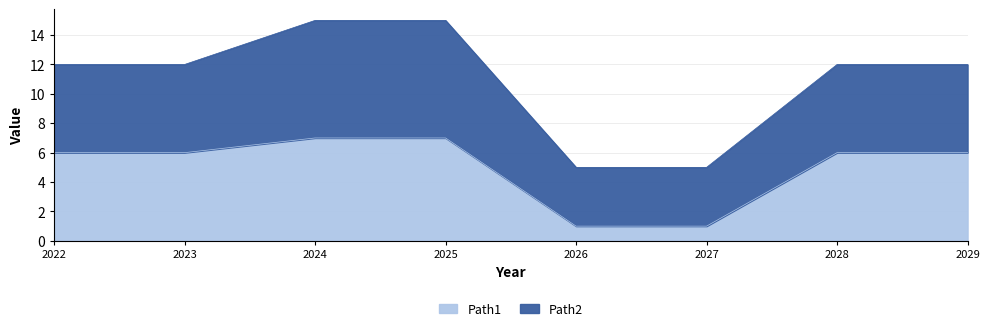

List the labels in order of value, smallest first.

2026, 2027, 2022, 2023, 2028, 2029, 2024, 2025